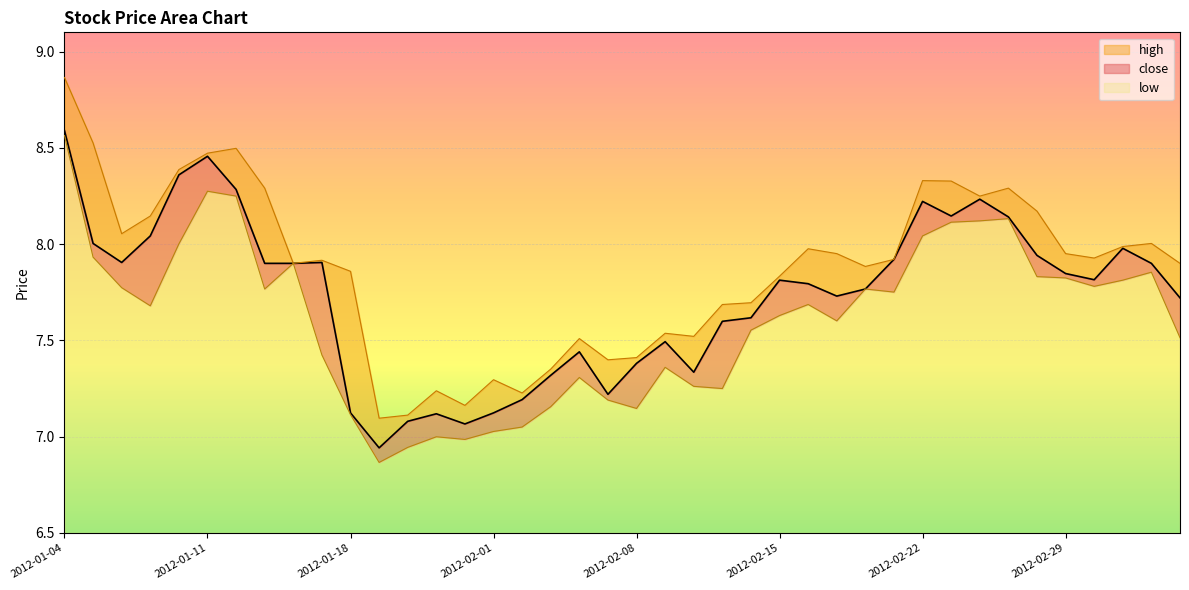

Rank the series by their maximum value, from highest to lowest.

high, close, low